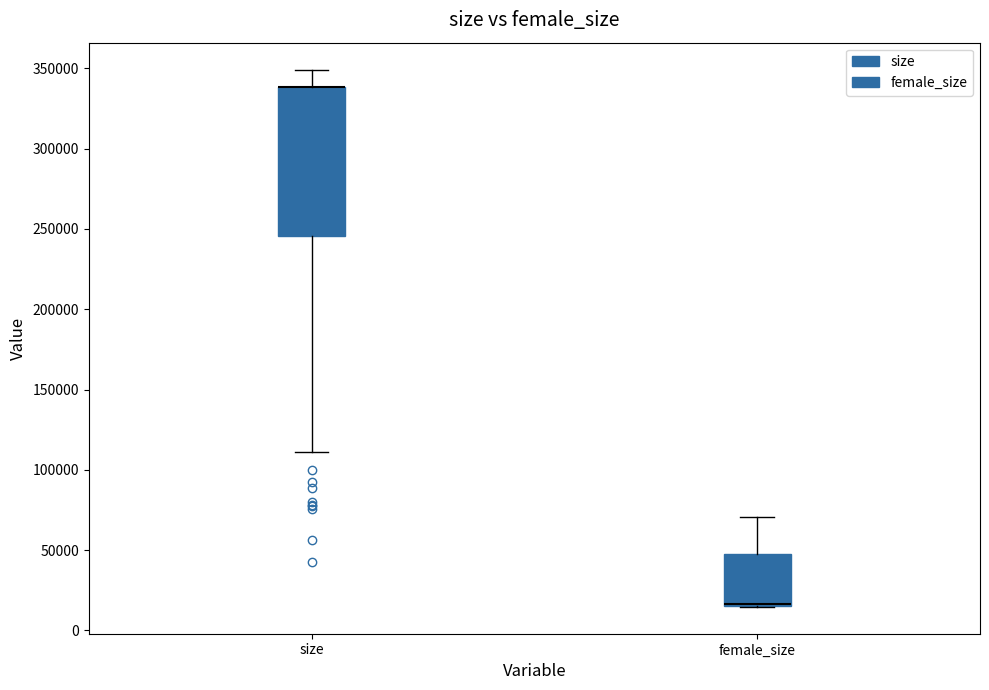

Reading left to right, read every box against the y-axis: the position of its median line, the range the box covers, and the ends of its whiskers. The values are not printed on the chart, so give them approximately, as read against the axis.

size: median 340000 (drawn on the box's upper edge), box 245000 to 340000, whiskers 110000 to 350000
female_size: median 15000 (drawn on the box's lower edge), box 15000 to 50000, whiskers 15000 to 70000